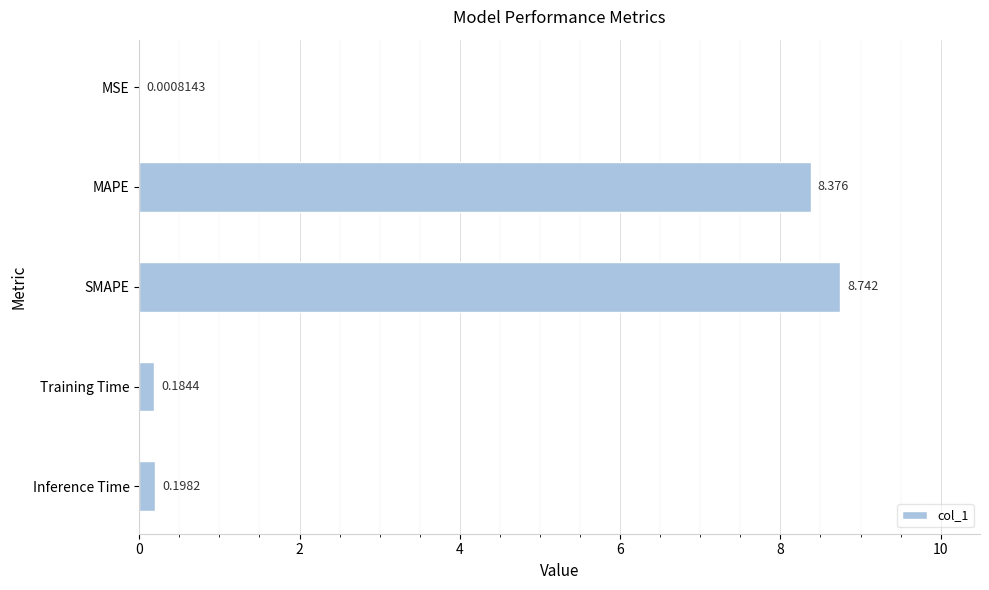

At which label is the value closest to 4?

Inference Time